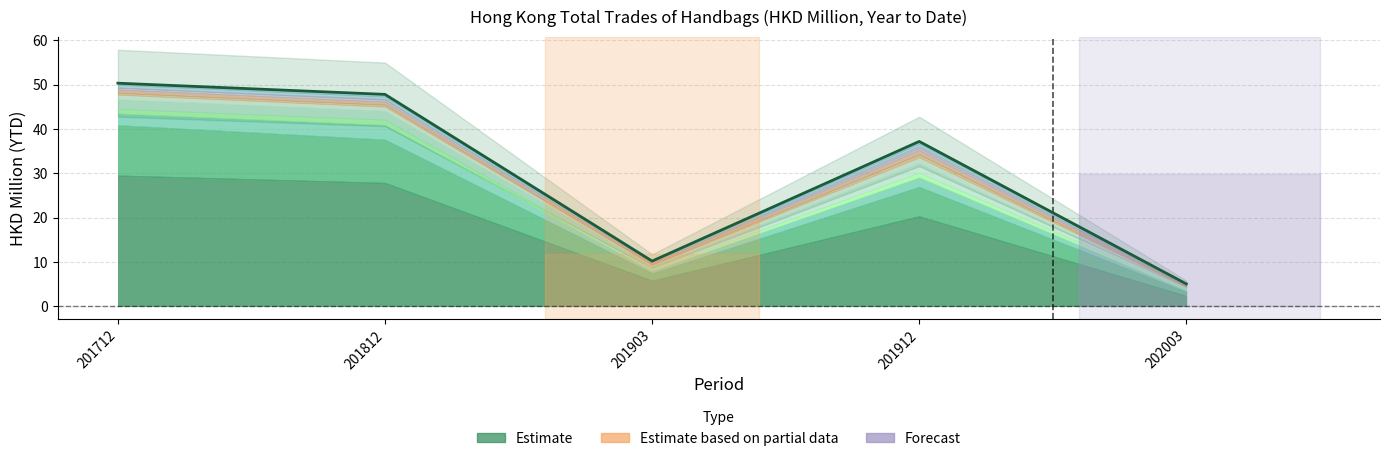

The value at 201712 is 50.3. True or false?

True